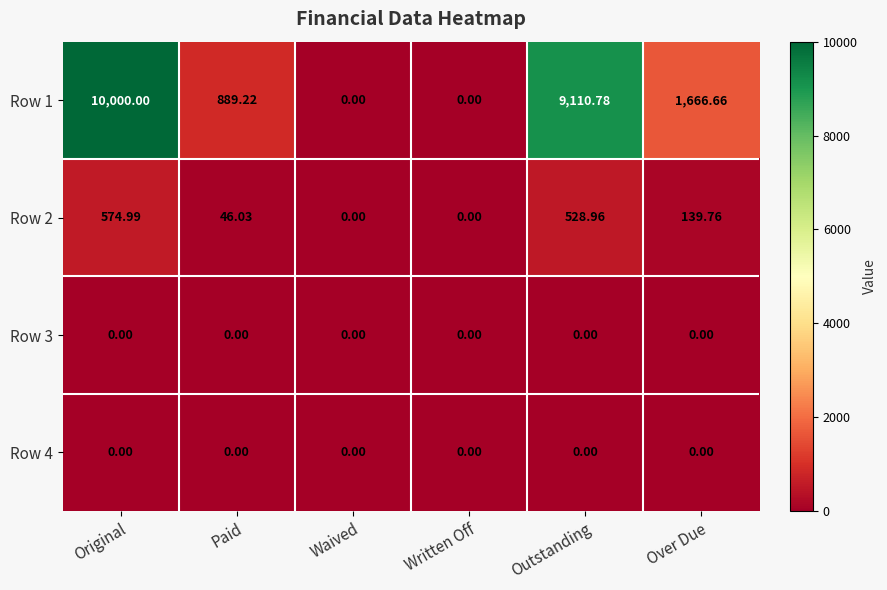

Where does the Row 1 series first go above 1666?

Original